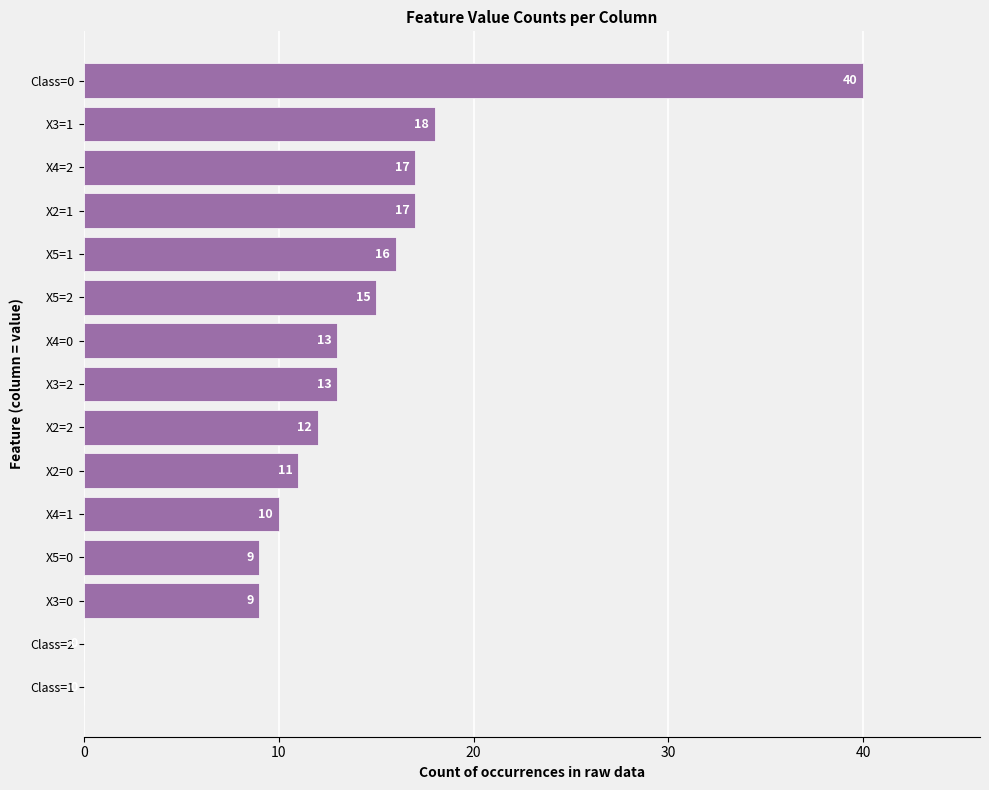

How many series are shown in this chart?

1